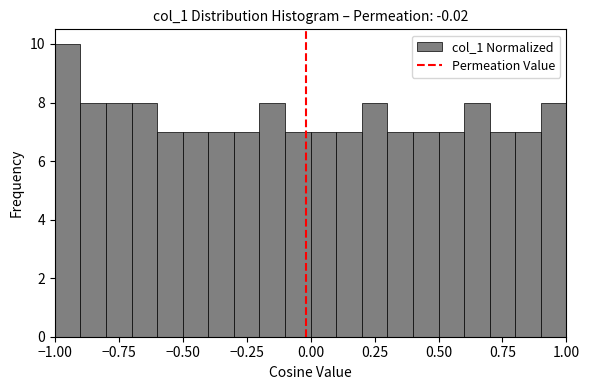

Read against the x-axis, roughly where is the centre of the tallest bar?

-0.95